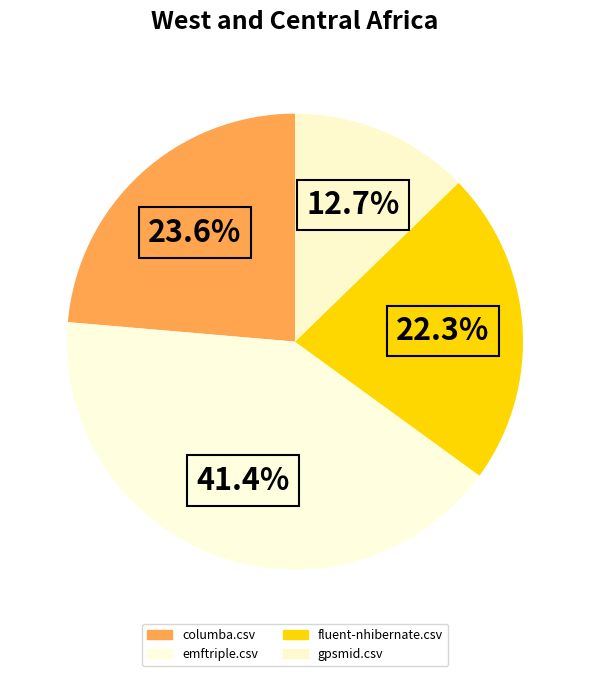

Between gpsmid.csv and emftriple.csv, which is larger?

emftriple.csv